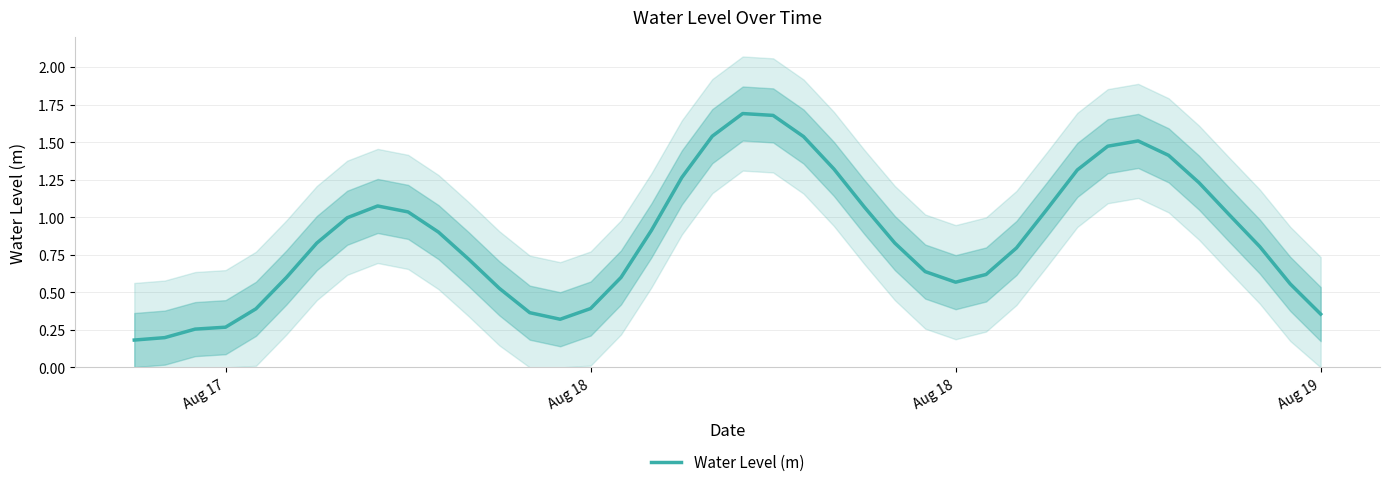

What is the value of the 22nd point from the left?

1.7